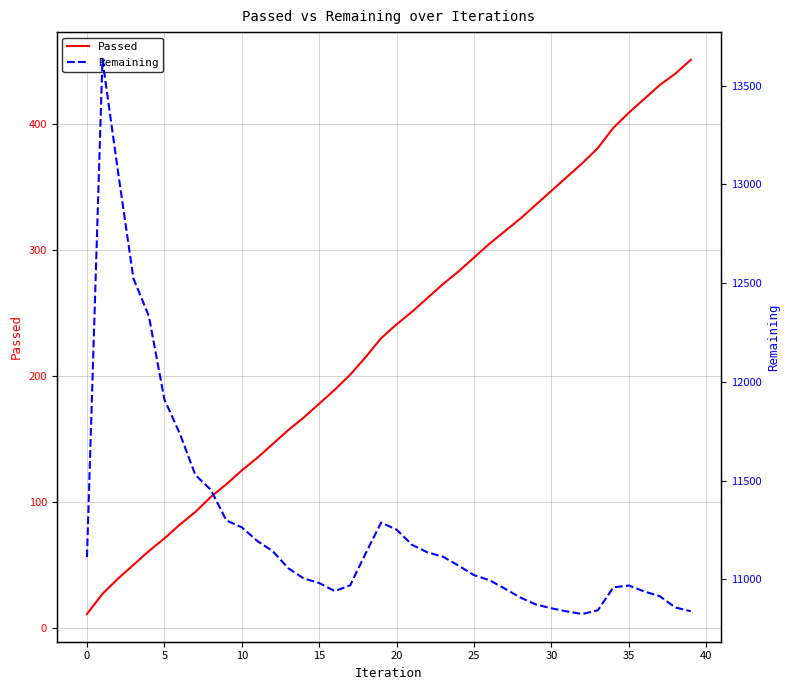

Reading left to right, extract all data points from this chart.

Passed: 11	27	39	50	61	71	82	92	104	114	125	135	146	157	167	178	189	201	215	230	241	251	262	273	283	294	305	315	325	336	347	358	369	381	397	409	420	431	440	451
Remaining: 11113	13631	13068	12524	12333	11912	11738	11529	11454	11299	11264	11195	11143	11057	11005	10982	10941	10970	11132	11288	11252	11175	11137	11115	11070	11022	10996	10953	10908	10873	10854	10838	10825	10844	10960	10969	10939	10915	10858	10839